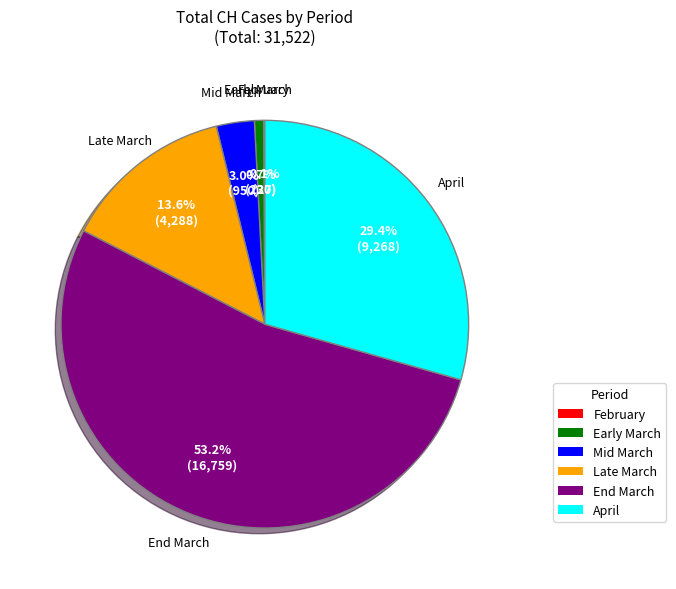

Is there any slice that represents more than half of the pie?

Yes